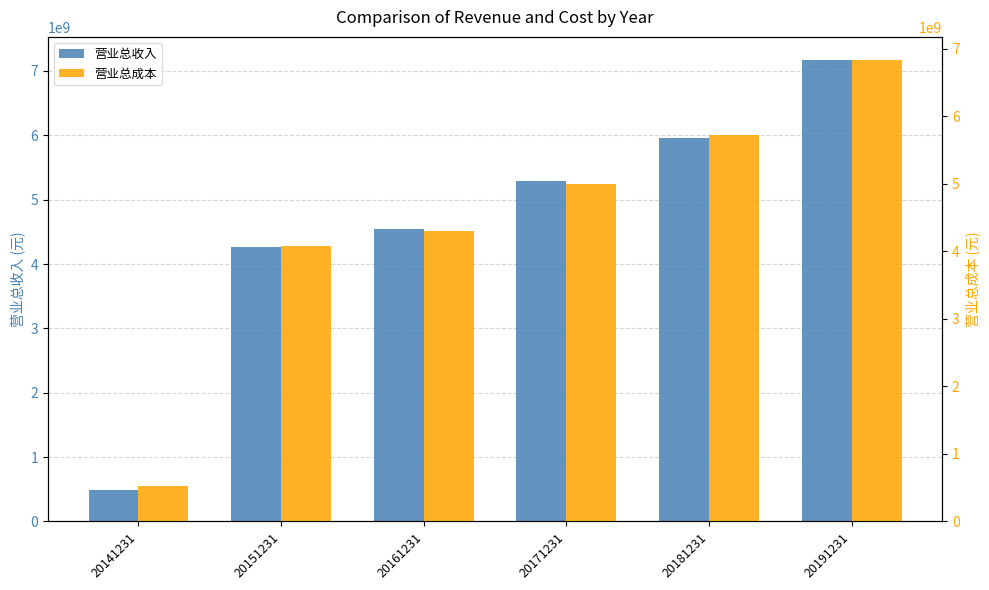

List the series in order of their peak value, highest first.

营业总收入, 营业总成本